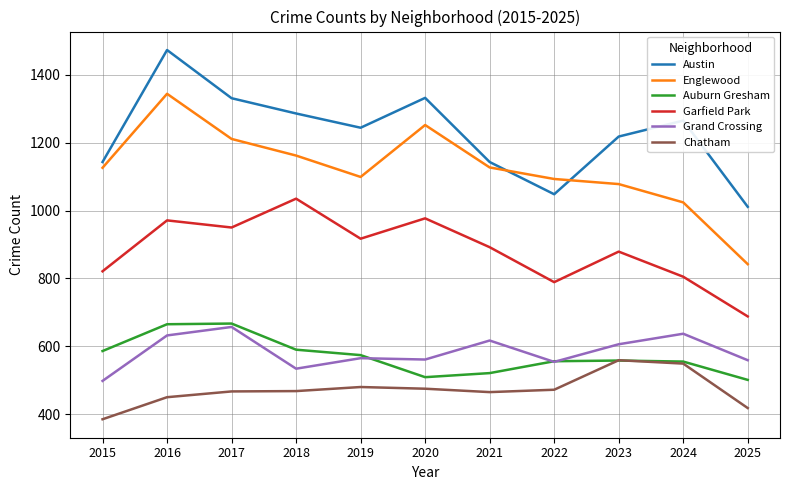

What is the difference between the Grand Crossing values at 2021 and 2019?

52